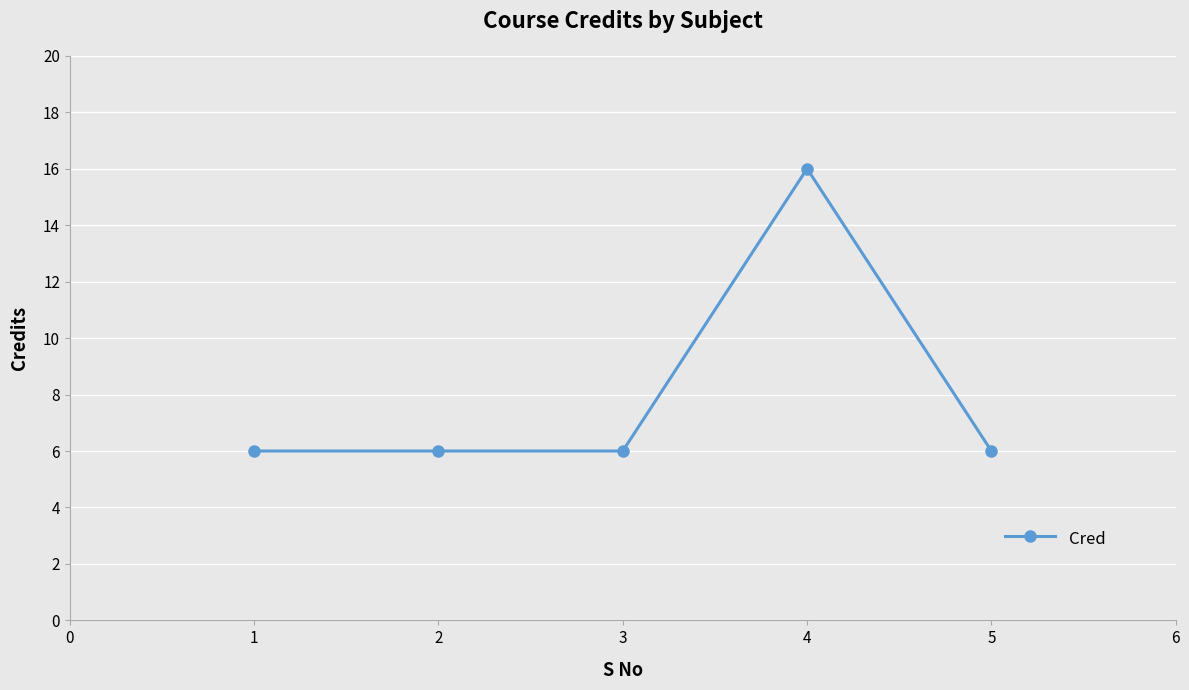

What is the value of the 4th point from the left?

16